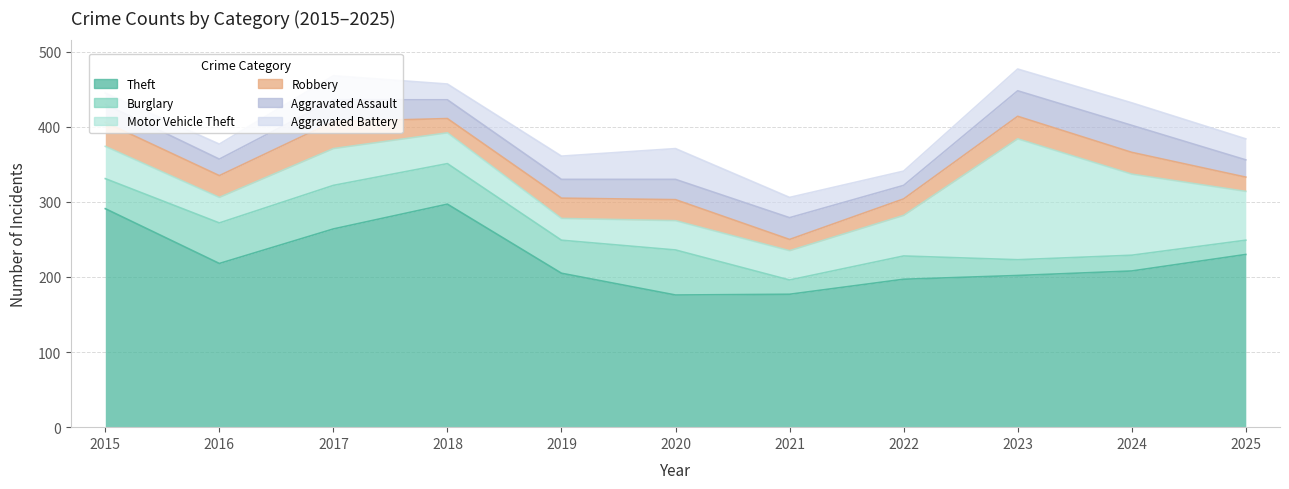

What are all the series names shown in the legend?

Theft, Burglary, Motor Vehicle Theft, Robbery, Aggravated Assault, Aggravated Battery